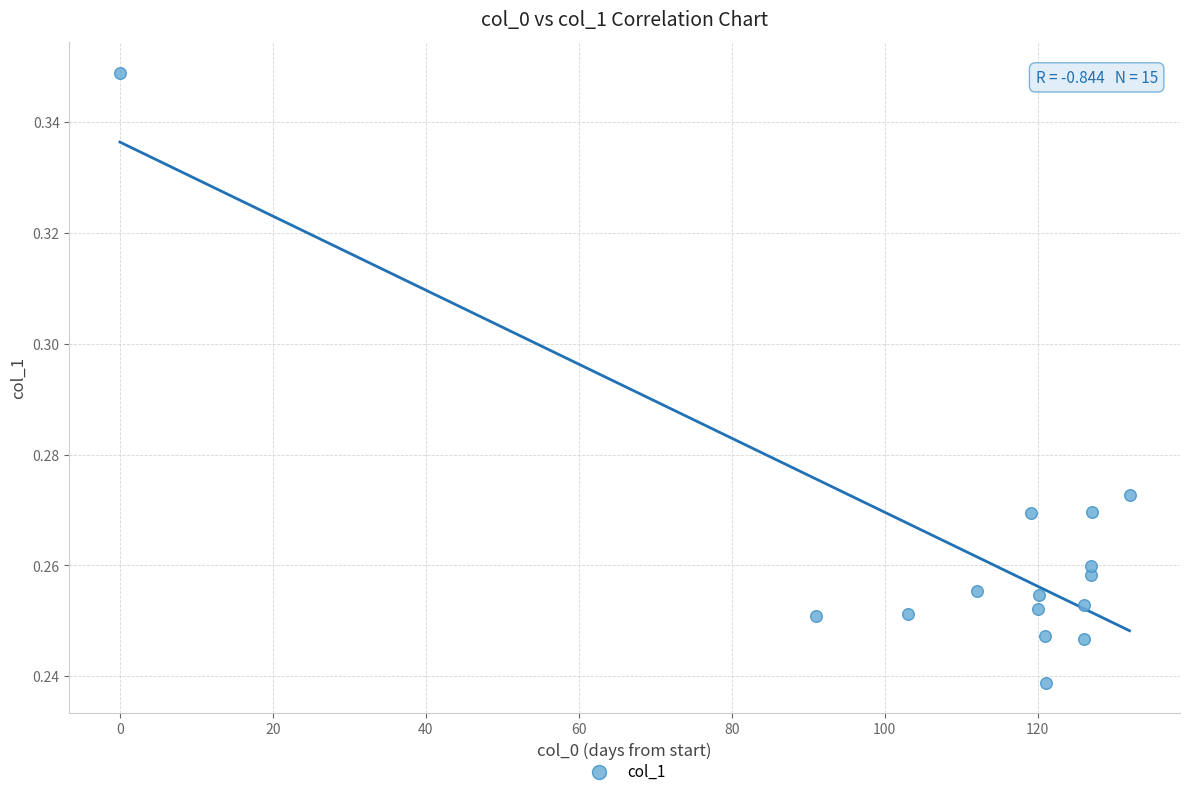

What is the range of X values (max minus min)?

132.0